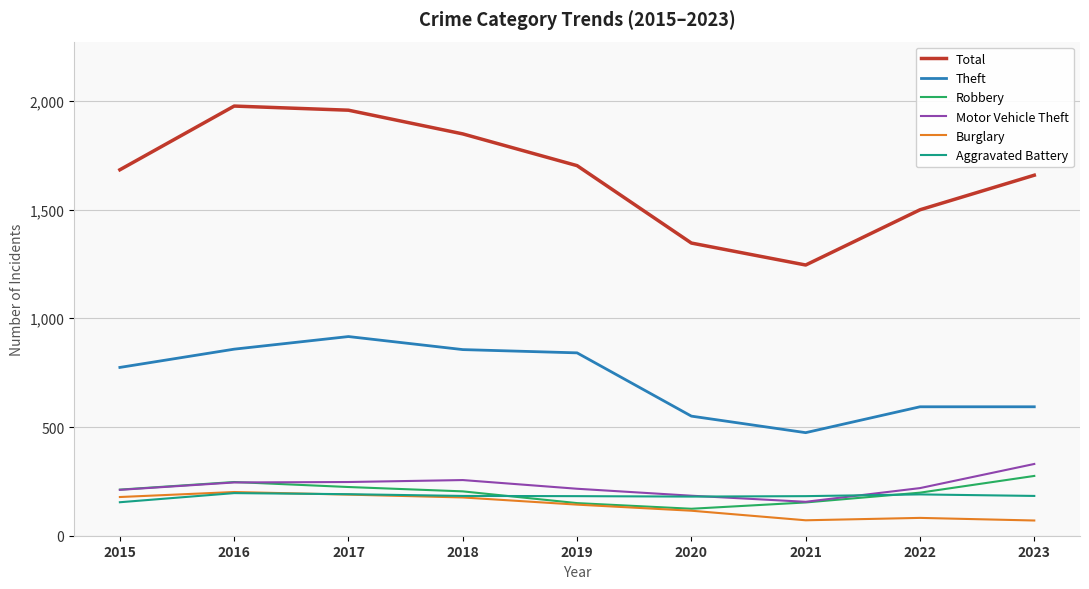

True or false: Total and Motor Vehicle Theft intersect in this chart.

False